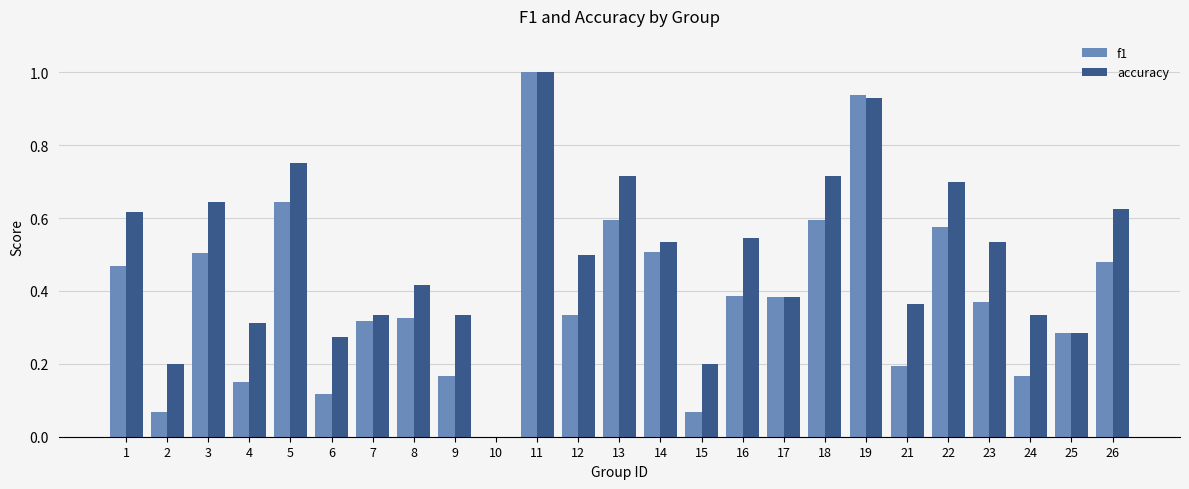

Which series has the largest total across all categories?

accuracy